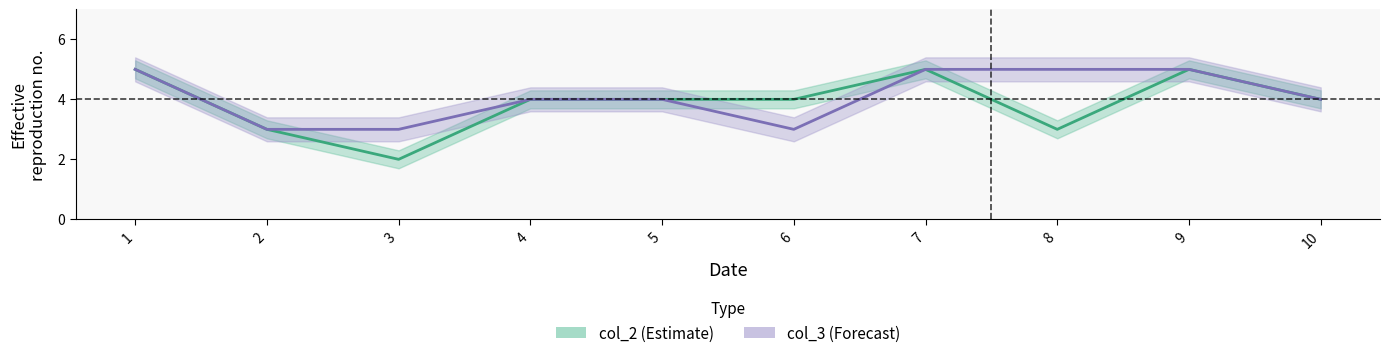

At which category does col_2 reach its first local peak?

7